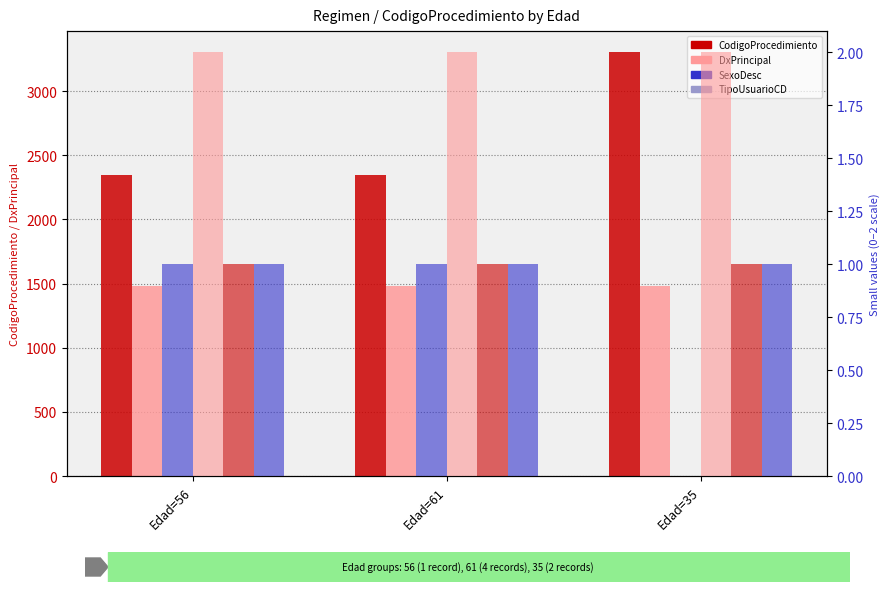

What is the label of the 1st bar from the right?

Edad=35